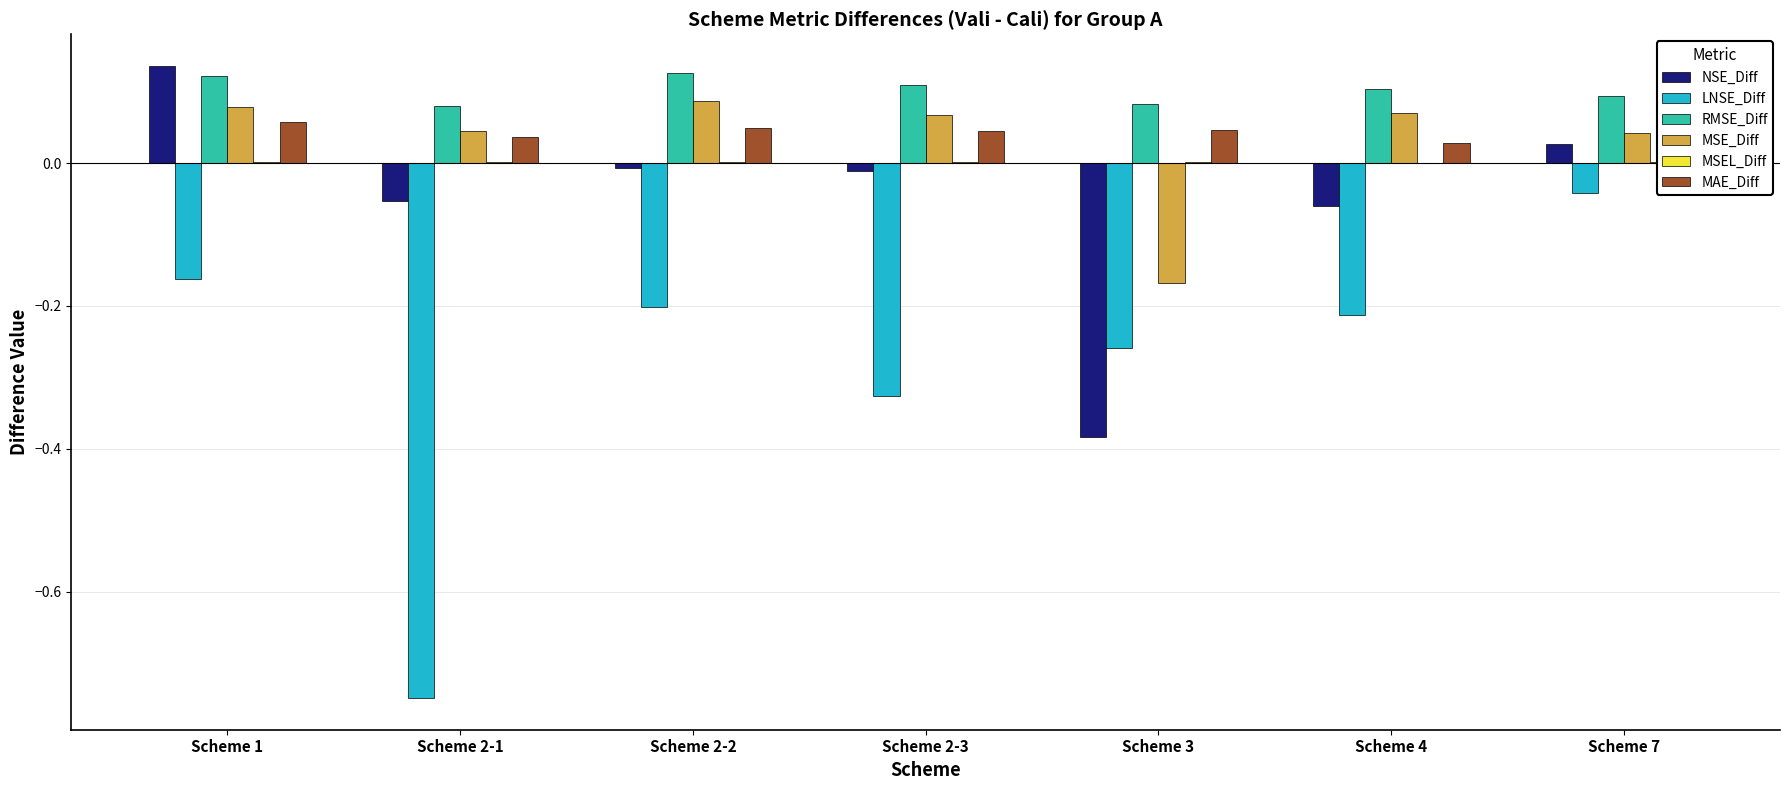

At which label does LNSE_Diff reach its peak?

Scheme 7